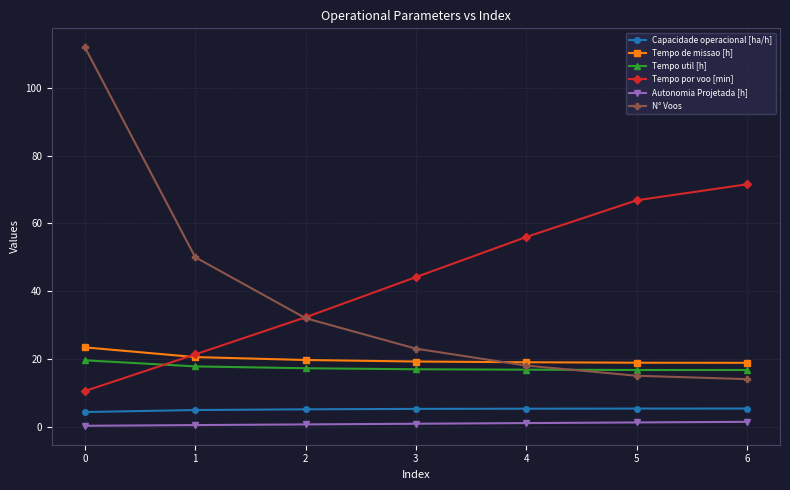

True or false: N° Voos has more than 1 interior local peaks.

False